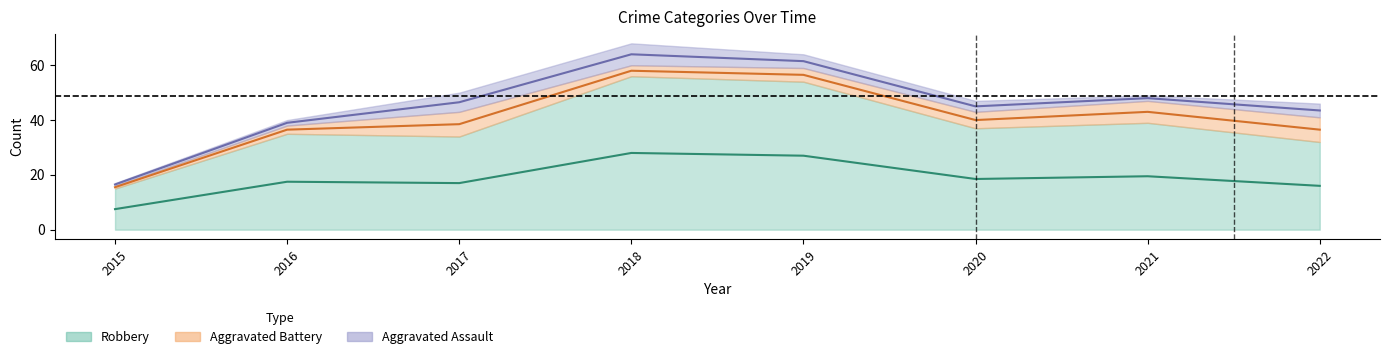

How many interior local valleys does the Aggravated Assault (mid) series have?

1